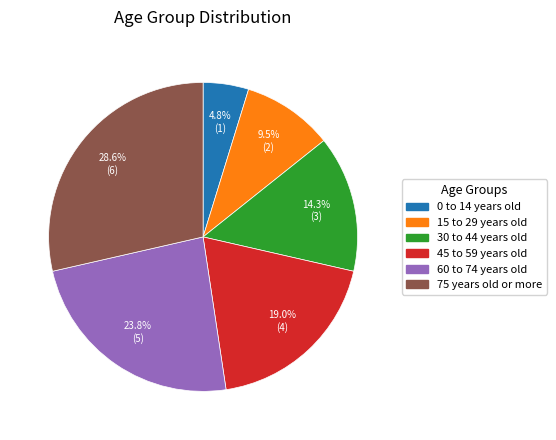

Which category has the biggest portion of the pie?

75 years old or more